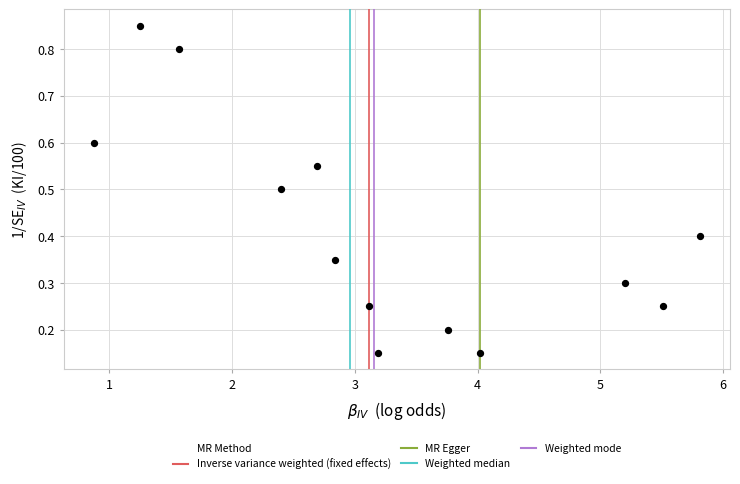

What is the range of X values (max minus min)?

4.9